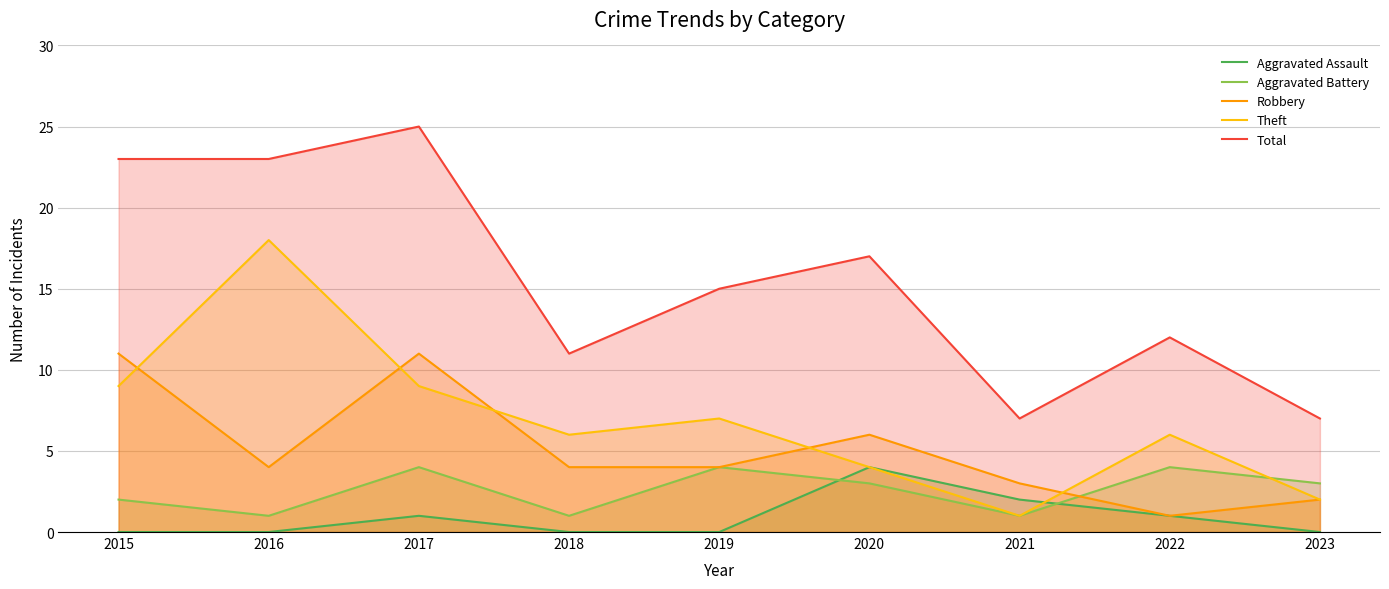

How many distinct data groups are displayed?

5